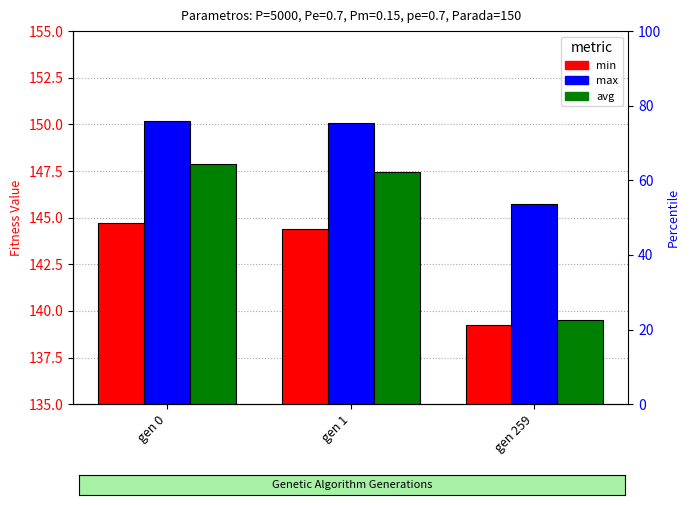

At which category is the sum across all series the highest?

gen 0